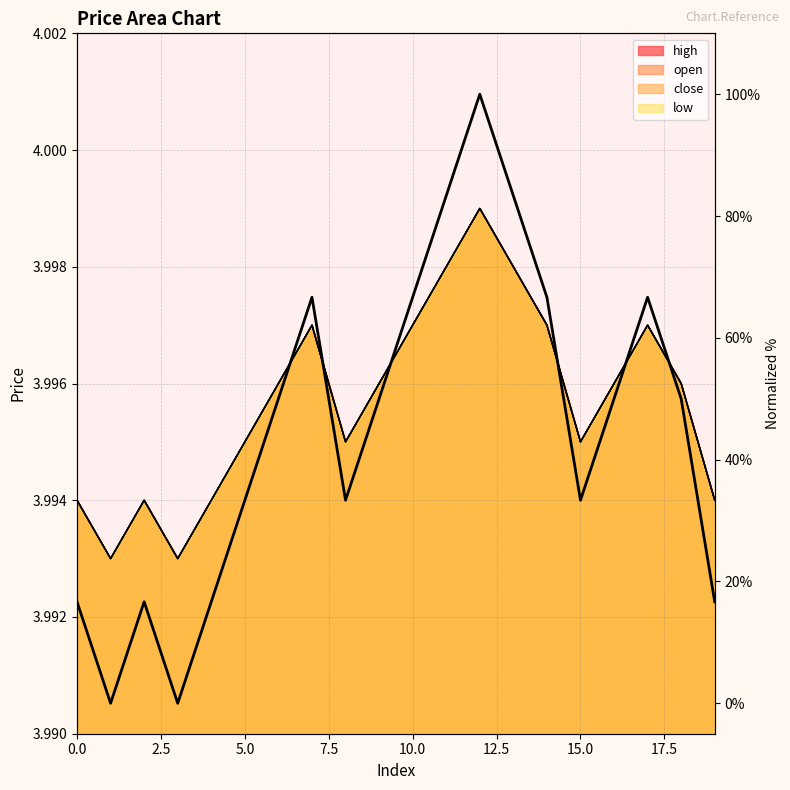

Between 9 and 16, which is larger?

9